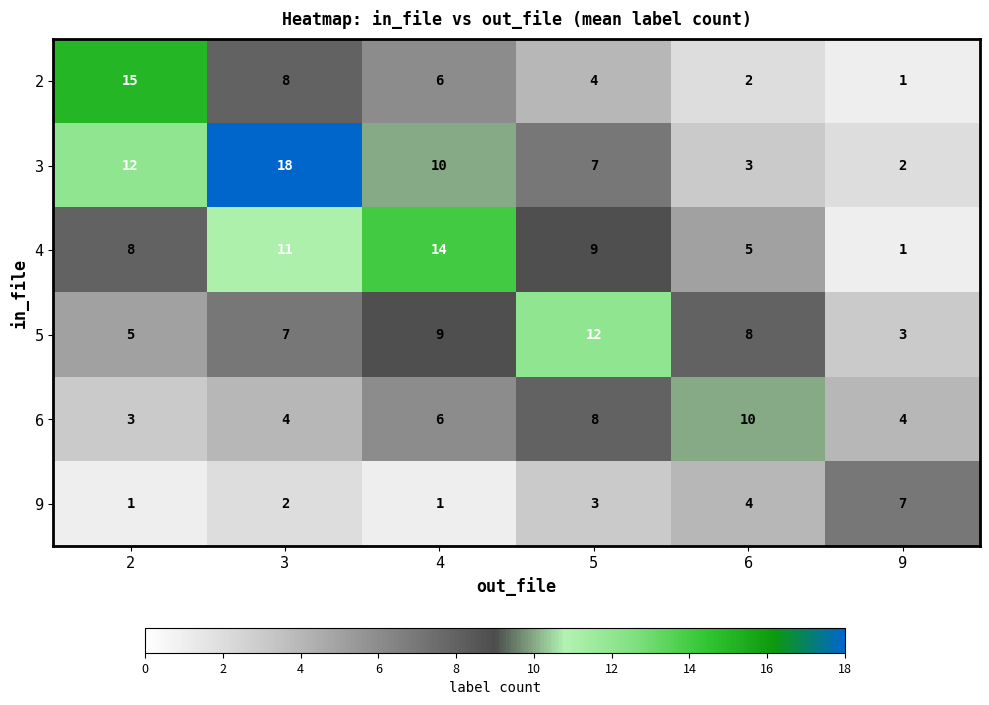

Between 5 and 9, which series saw the biggest shift?

5